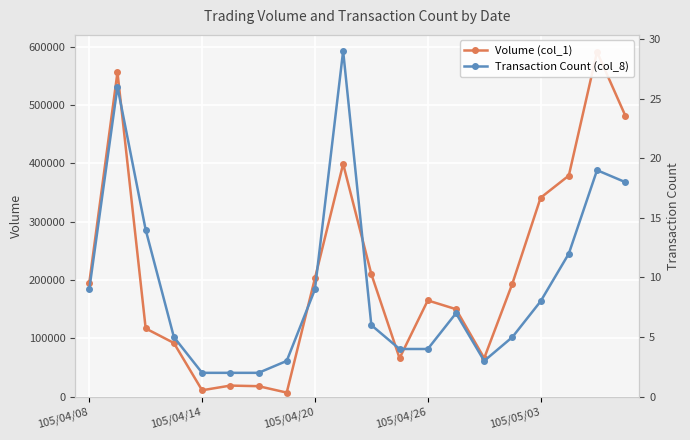

Reading left to right, transcribe all the data shown in this chart.

Volume (col_1): 195000	556000	117000	92000	11000	19000	18000	7000	203000	399000	210000	66000	165000	150000	66000	194000	341000	379000	591000	482000
Transaction Count (col_8): 9	26	14	5	2	2	2	3	9	29	6	4	4	7	3	5	8	12	19	18